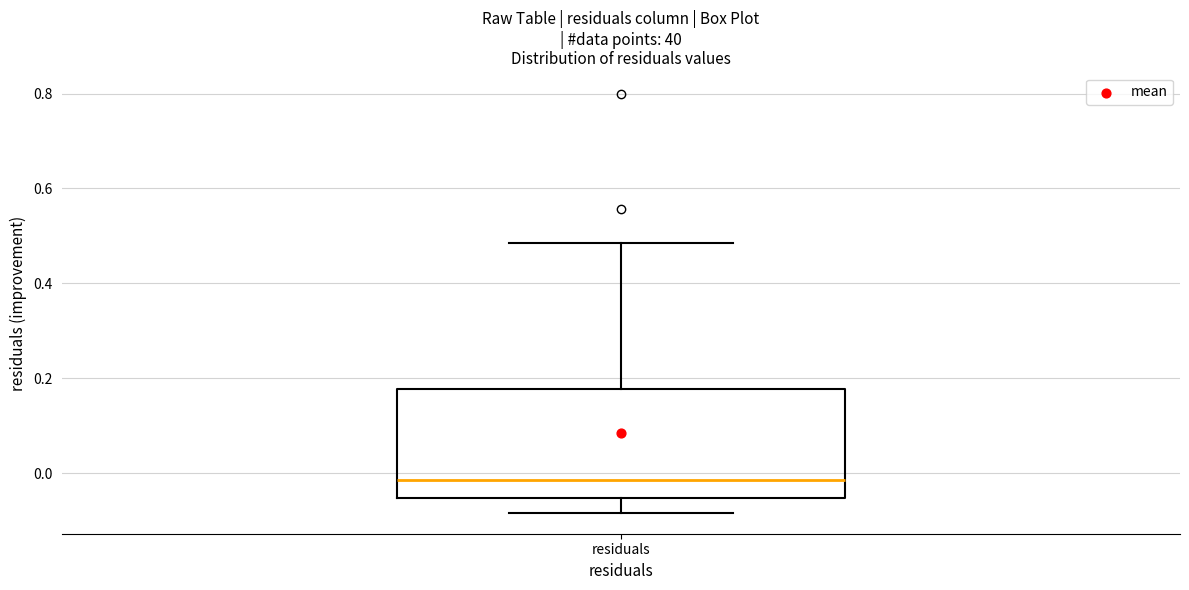

Transcribe this box plot: give where the median line is, the range the box spans, and where the two whiskers end, as read against the y-axis. The values are not printed on the chart, so give them approximately, as read against the axis.

median -0.02, box -0.06 to 0.18, whiskers -0.08 to 0.48